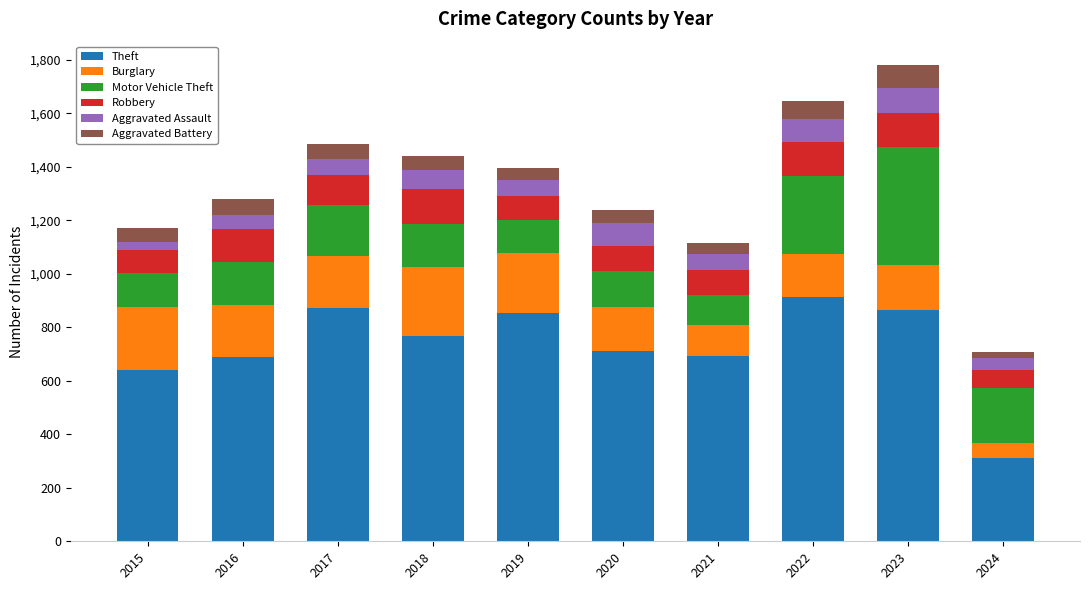

What is the total value across all series at 2021?

1117